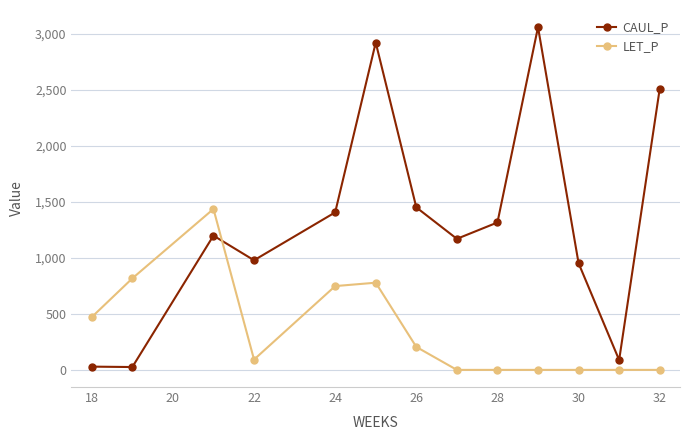

Which series has the largest total across all categories?

CAUL_P